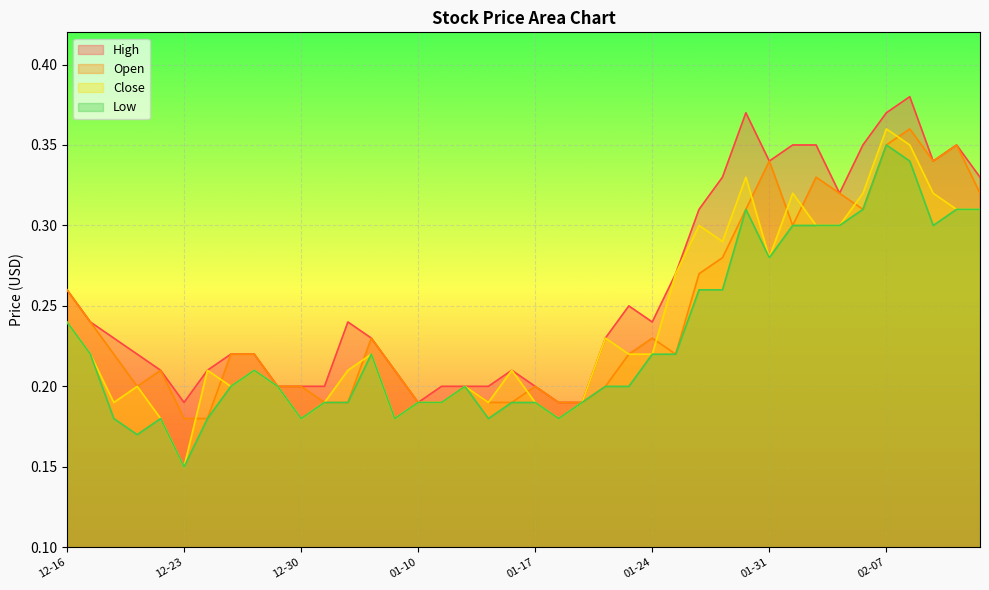

At which category does the chart reach its minimum across all series?

12-23